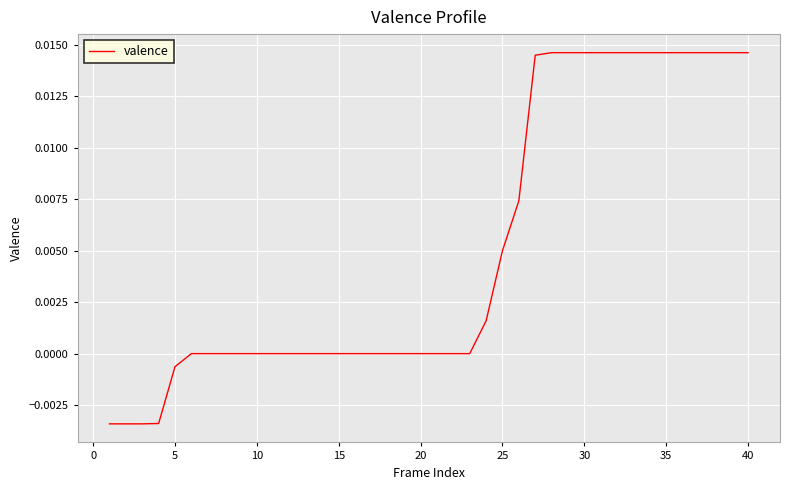

How many lines are shown in the chart?

1